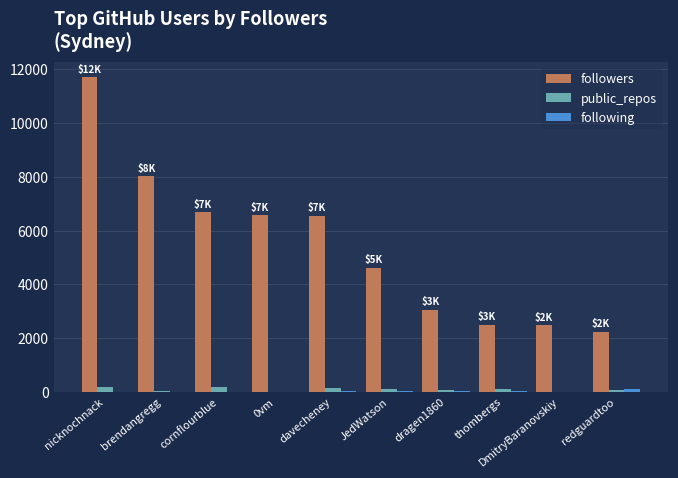

Does the chart contain stacked bars?

No